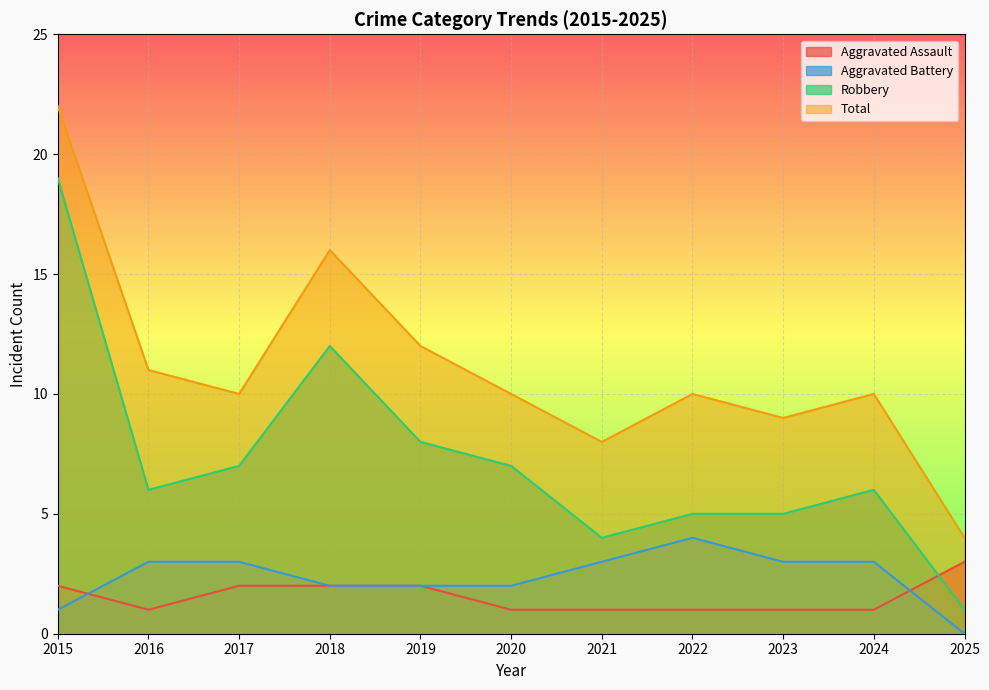

At which label is Aggravated Battery closest to 2?

2018